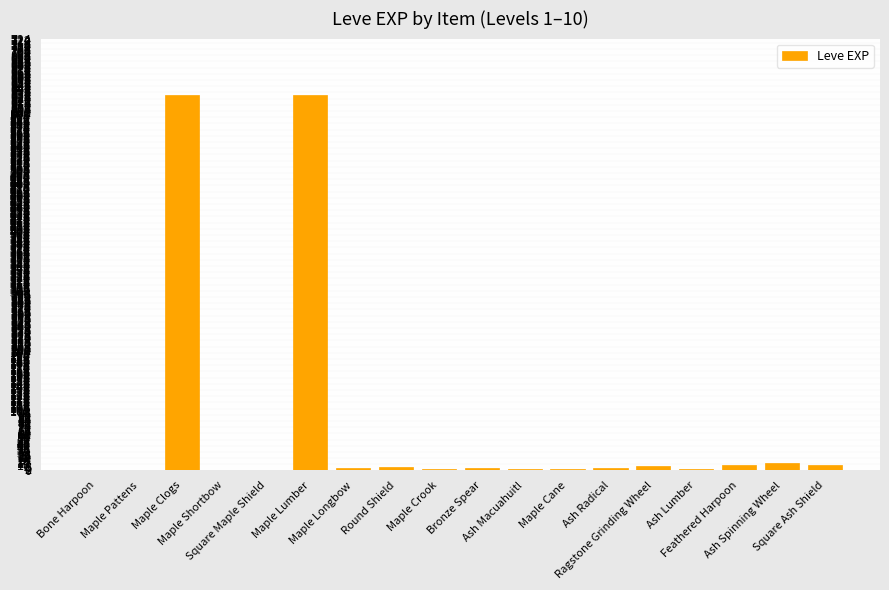

What is the greatest value displayed?

630